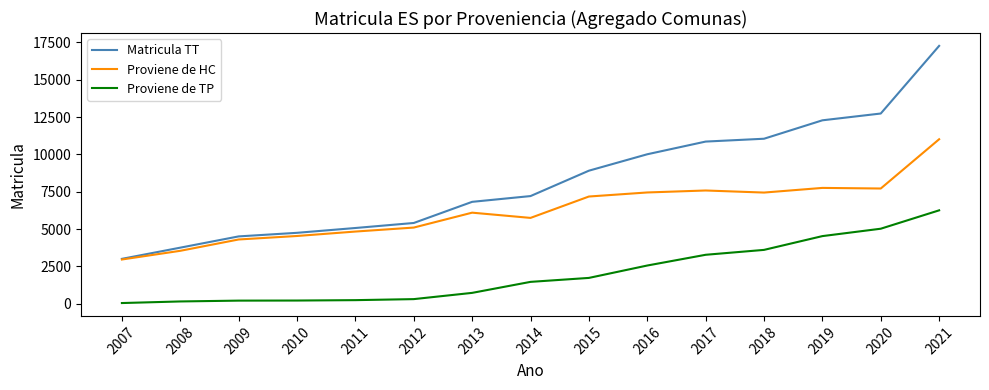

How many series are shown in this chart?

3